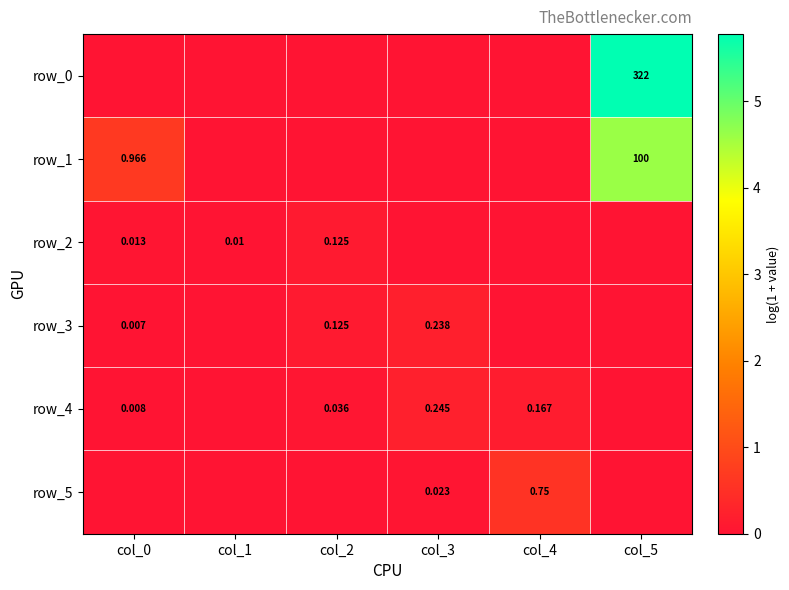

Between col_1 and col_4, which series saw the biggest shift?

row_5